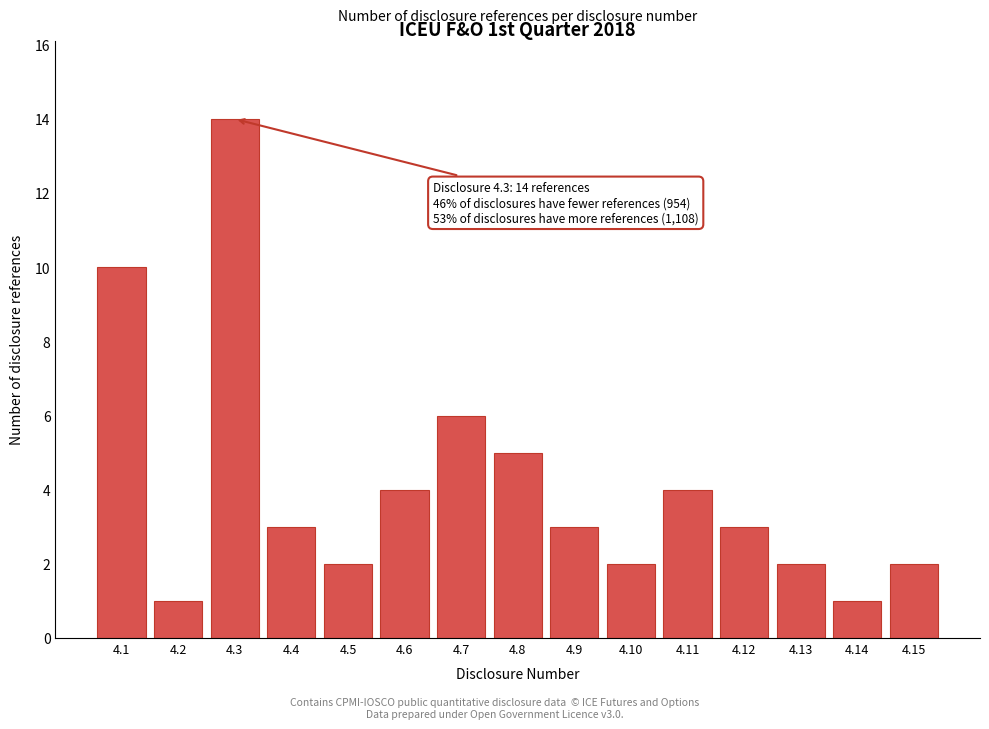

Reading left to right, what are all the values shown in this chart?

4.1=10	4.2=1	4.3=14	4.4=3	4.5=2	4.6=4	4.7=6	4.8=5	4.9=3	4.10=2	4.11=4	4.12=3	4.13=2	4.14=1	4.15=2